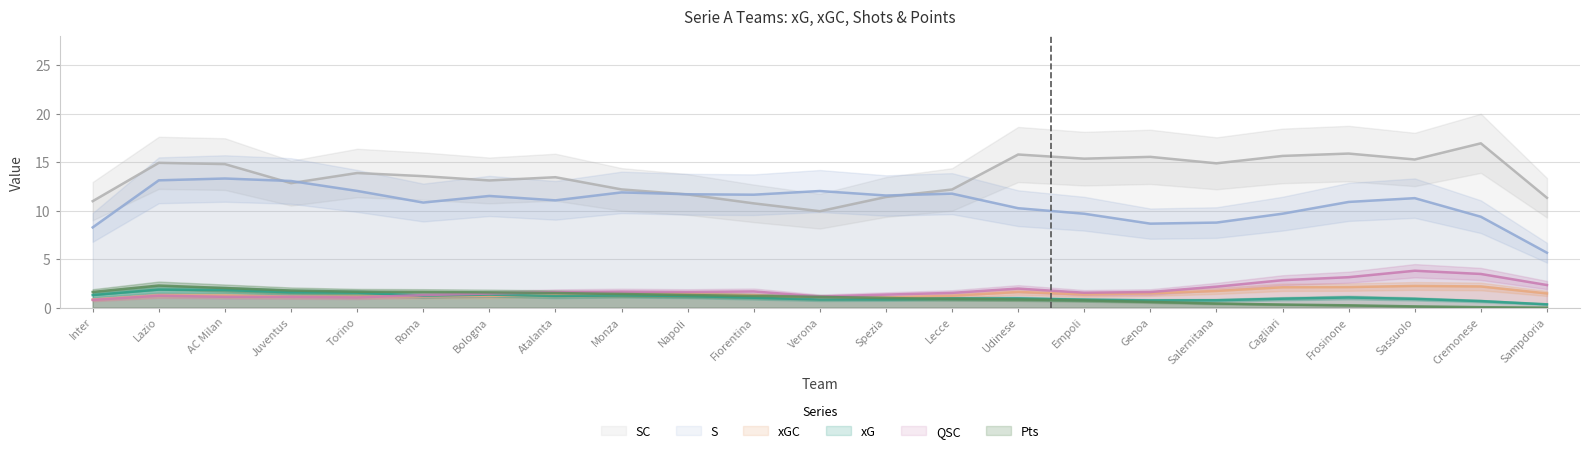

True or false: QSC and SC cross at least once.

False